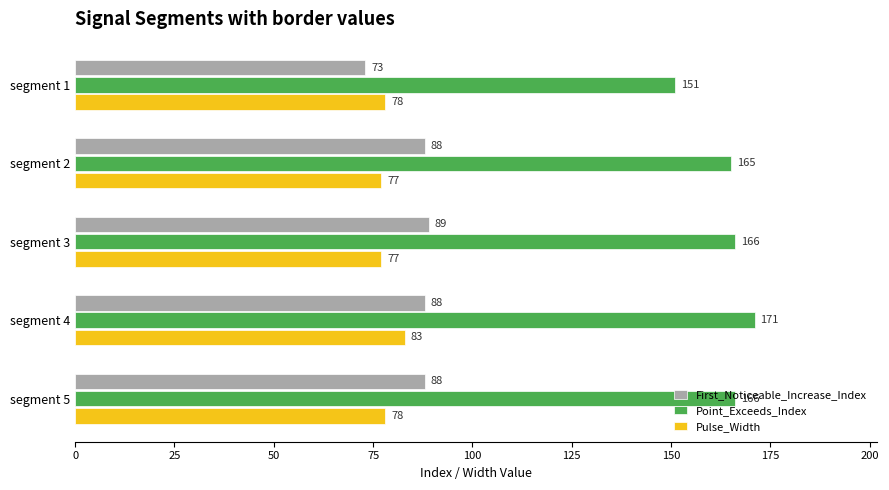

The Pulse_Width series shows 83 at segment 4. True or false?

True